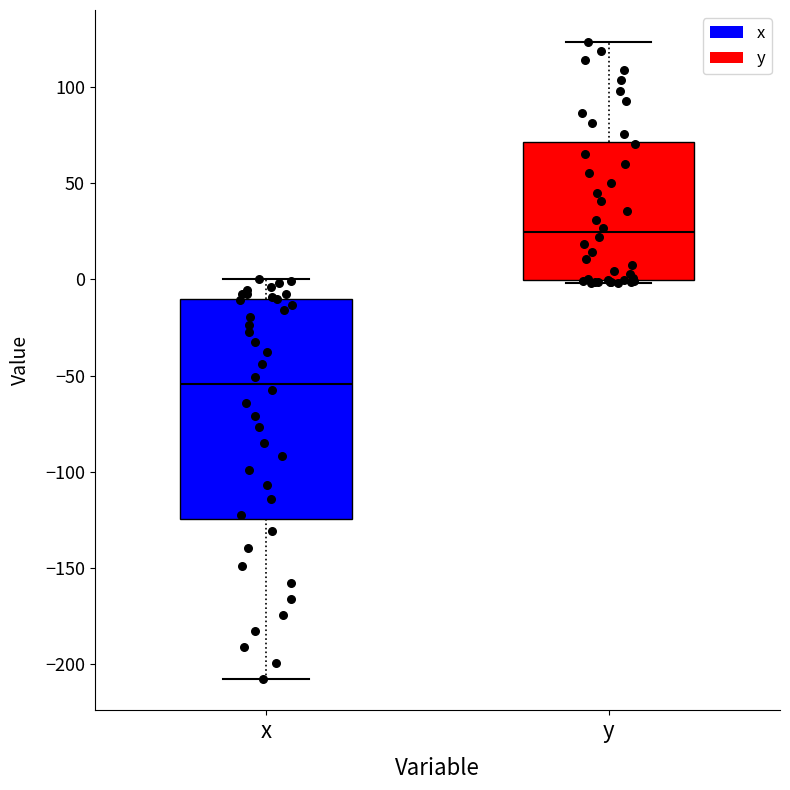

Reading left to right, transcribe this box plot: for each box, give where its median line is, the range the box spans, and where its two whiskers end, as read against the y-axis. The values are not printed on the chart, so give them approximately, as read against the axis.

x: median -55, box -125 to -10, whiskers -205 to 0
y: median 25, box 0 to 70, whiskers 0 to 125